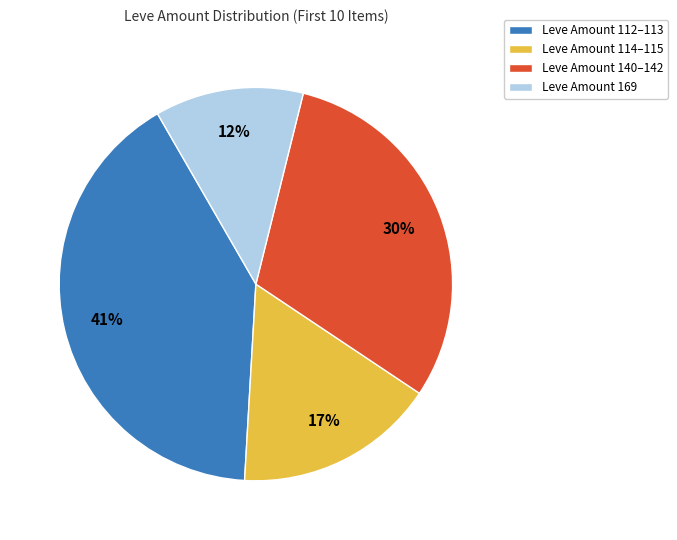

True or false: Leve Amount 112–113 accounts for 41% of the total.

True